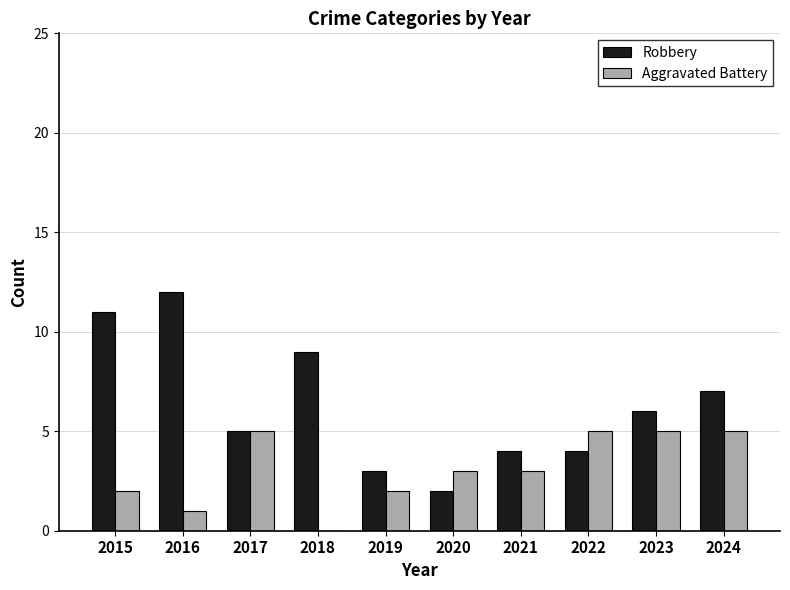

What is the spread (max minus min) of values at 2016?

11